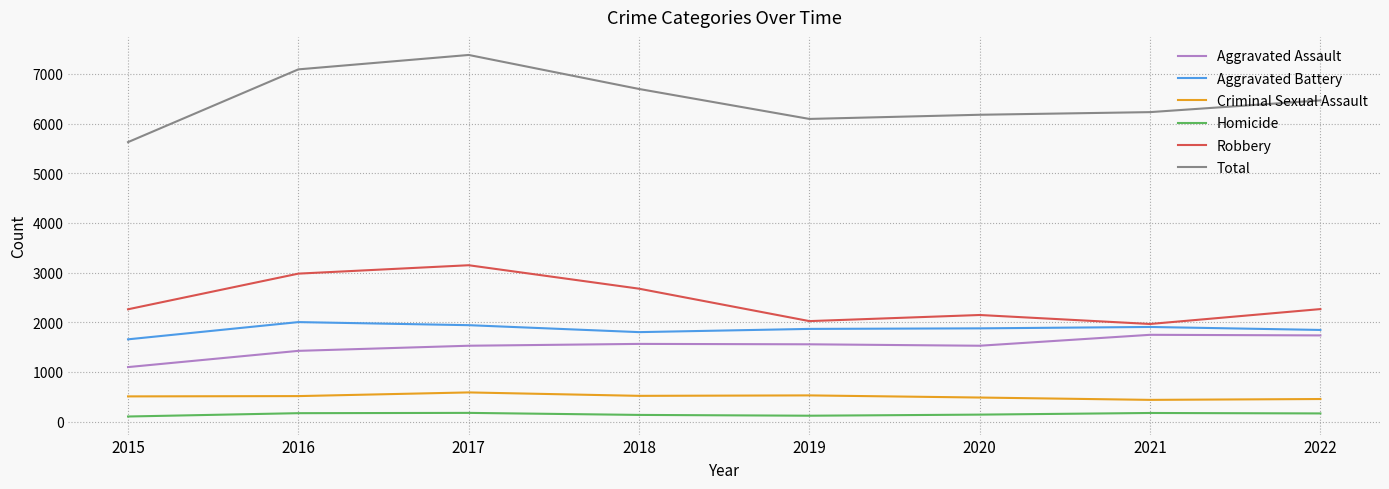

Count the number of categories in the chart.

8